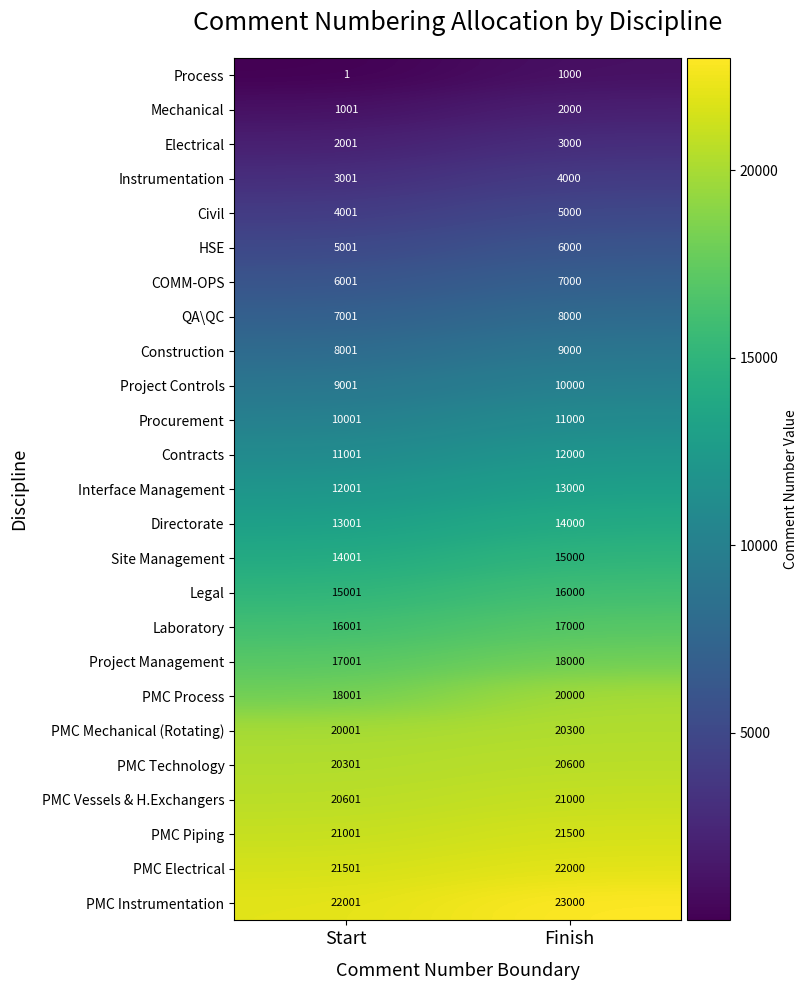

Which category has the highest value across all series?

Finish